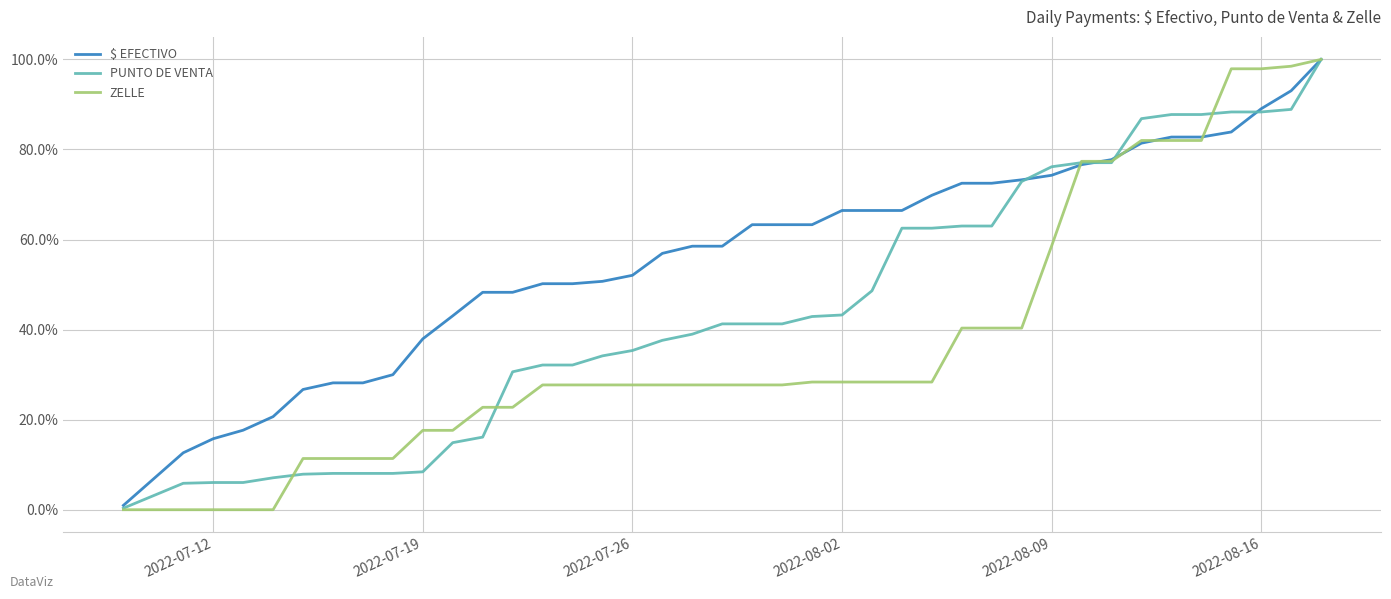

List the series in order of their overall mean, highest first.

$ EFECTIVO, PUNTO DE VENTA, ZELLE